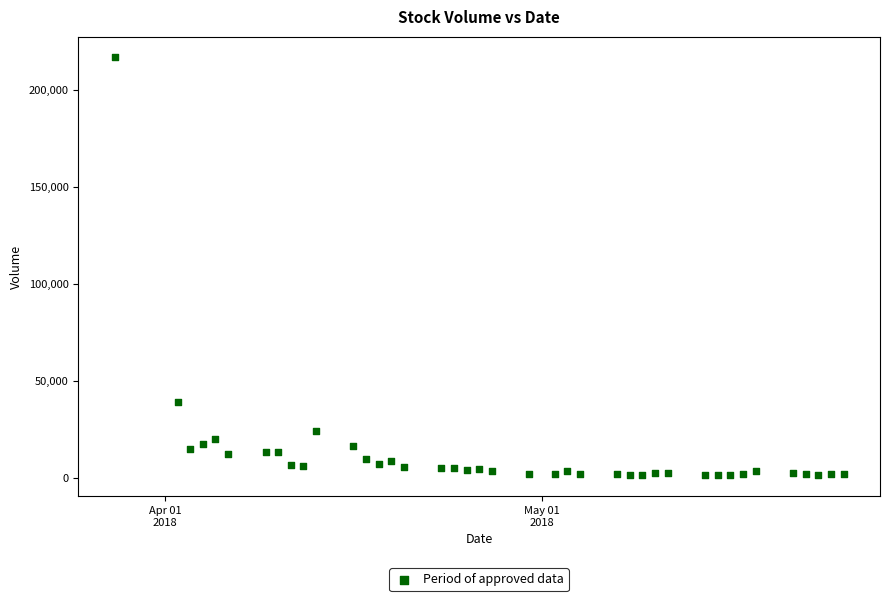

What Y value in the scatter plot is closest to 108942?

39037